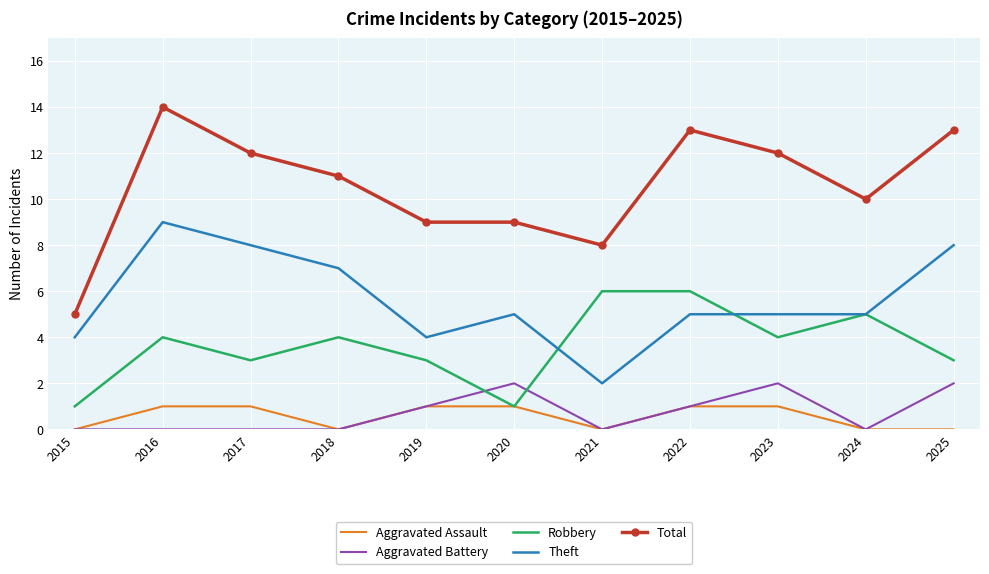

What is the sum of the Theft values at 2022 and 2018?

12